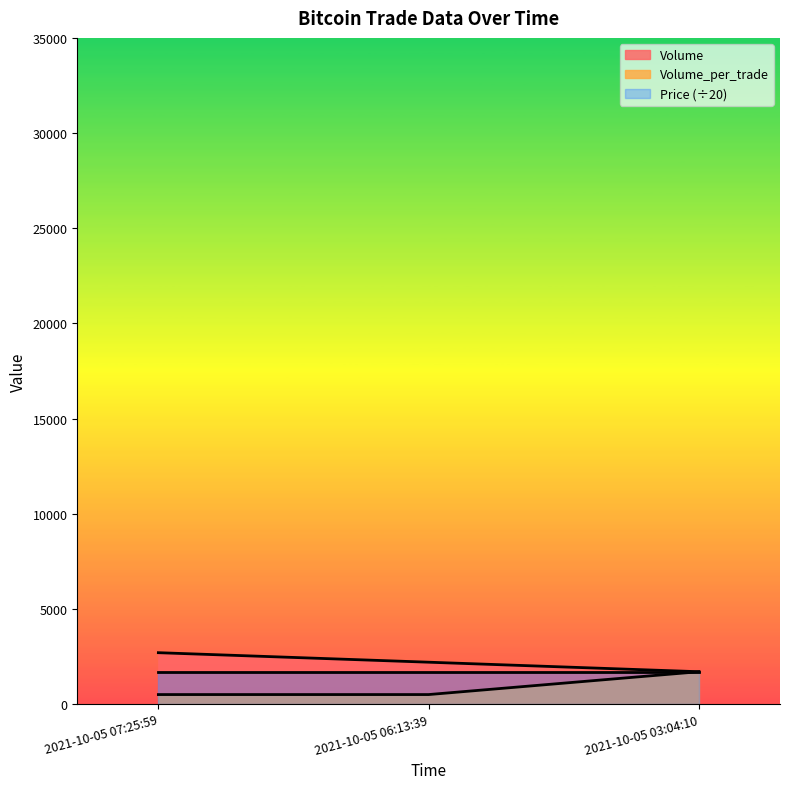

What is the average value of the Volume_per_trade series?

900